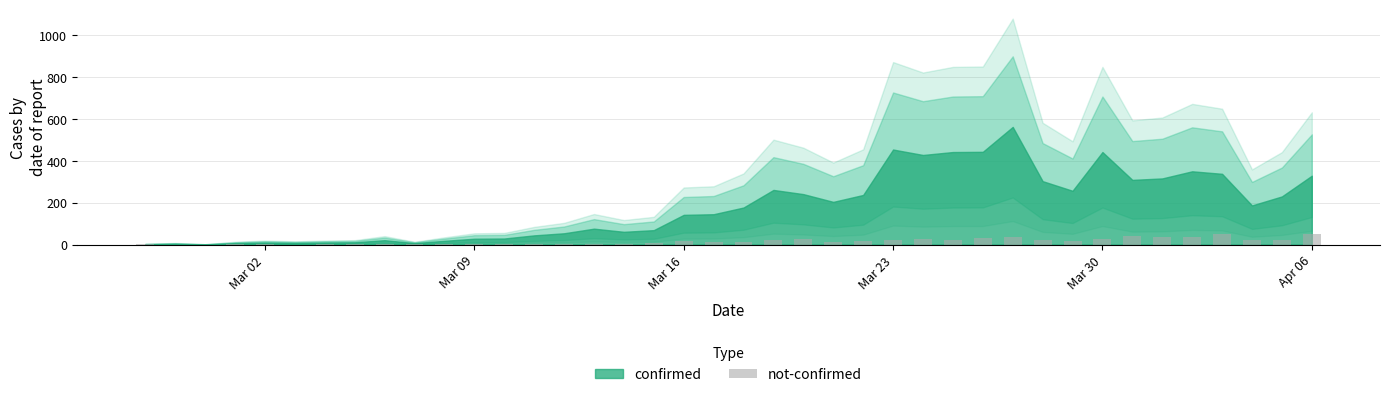

What is the greatest value displayed?

51